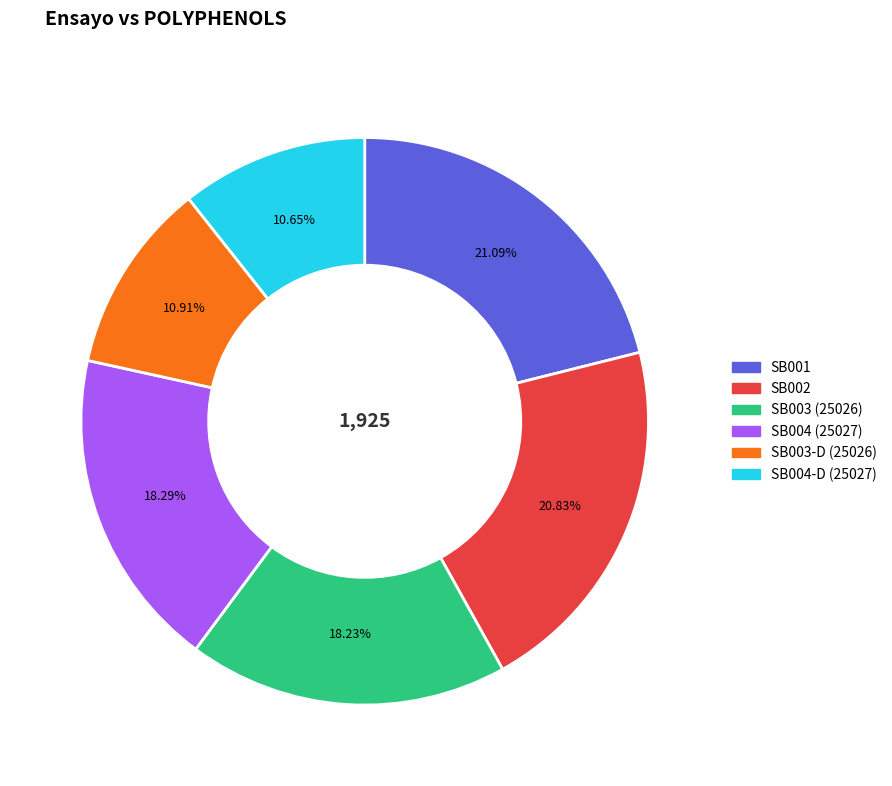

Is there any slice that represents more than half of the pie?

No